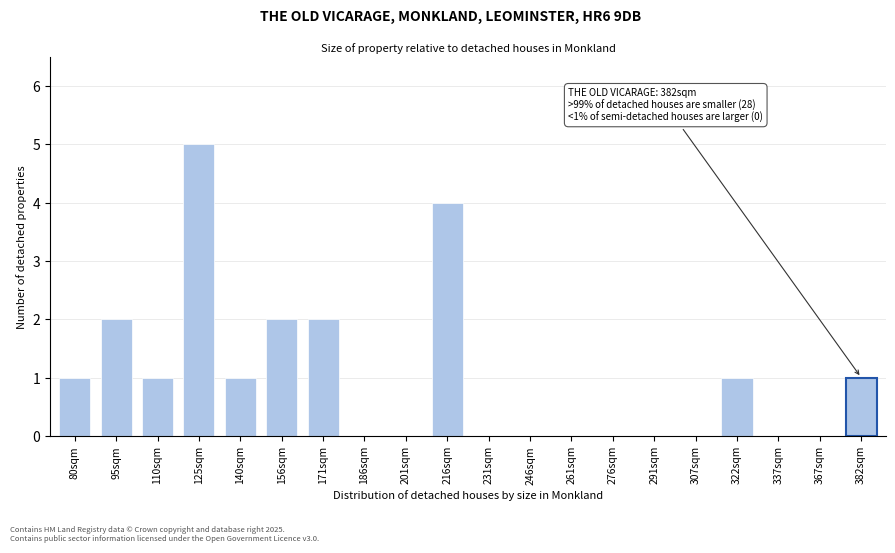

Reading left to right, list all the values displayed in this chart.

80sqm=1	95sqm=2	110sqm=1	125sqm=5	140sqm=1	156sqm=2	171sqm=2	186sqm=0	201sqm=0	216sqm=4	231sqm=0	246sqm=0	261sqm=0	276sqm=0	291sqm=0	307sqm=0	322sqm=1	337sqm=0	367sqm=0	382sqm=1